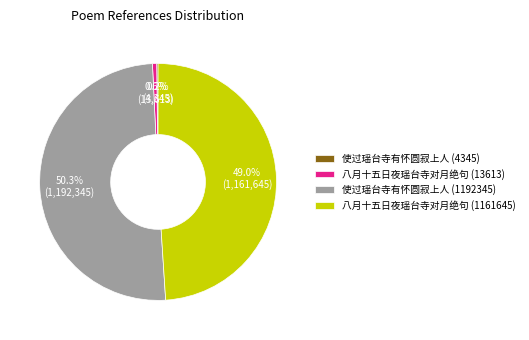

To the nearest percent, what is the average slice percentage?

25%